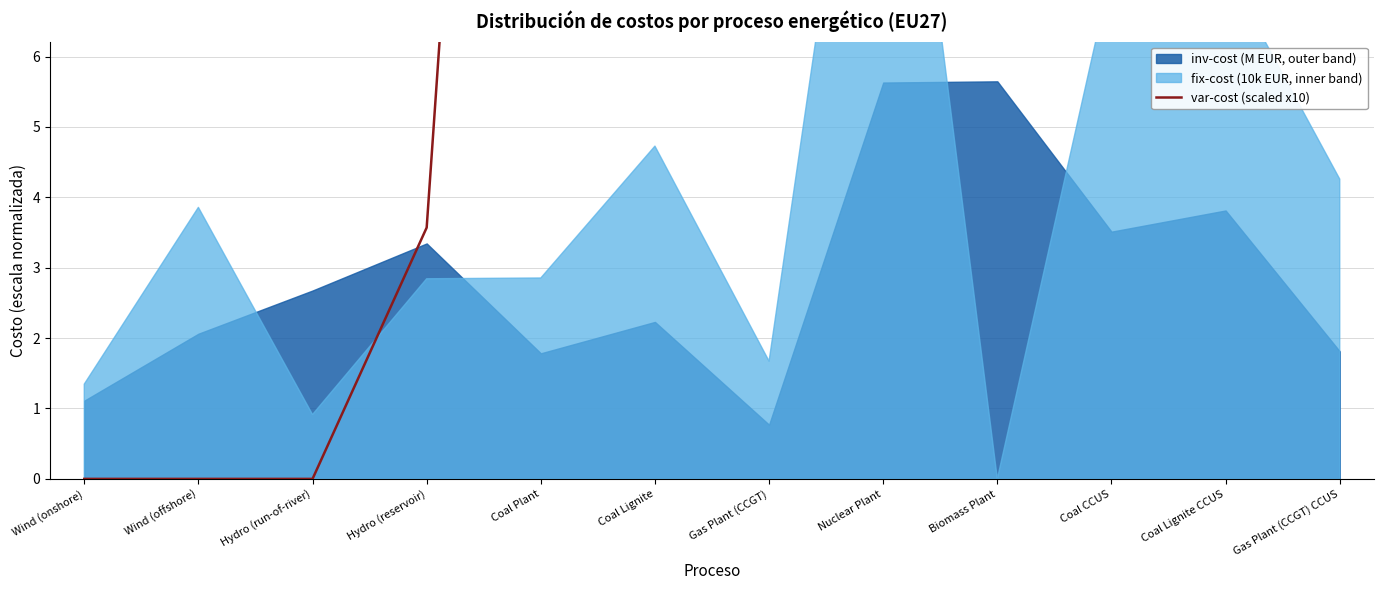

The chart shows a value of 20.2 at Coal Lignite CCUS. True or false?

False